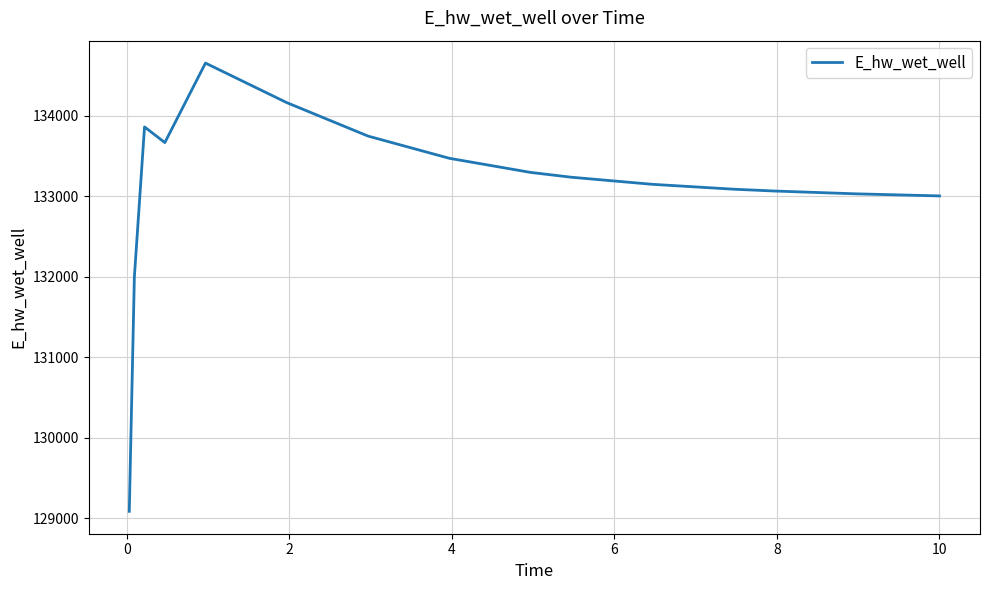

What is the maximum value shown in the chart?

134654.0